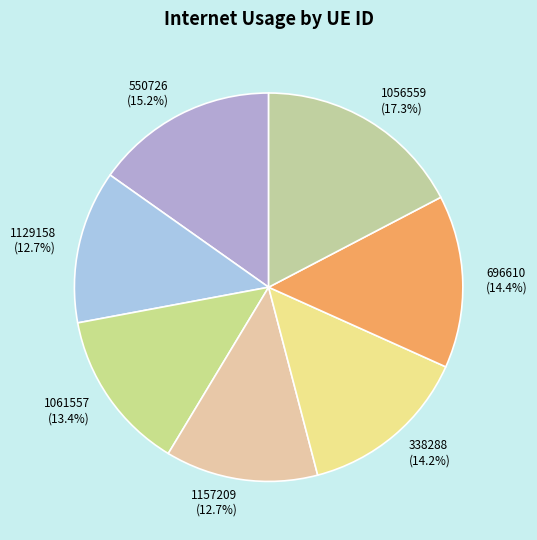

What percentage is NOT represented by 1056559?

82.7%